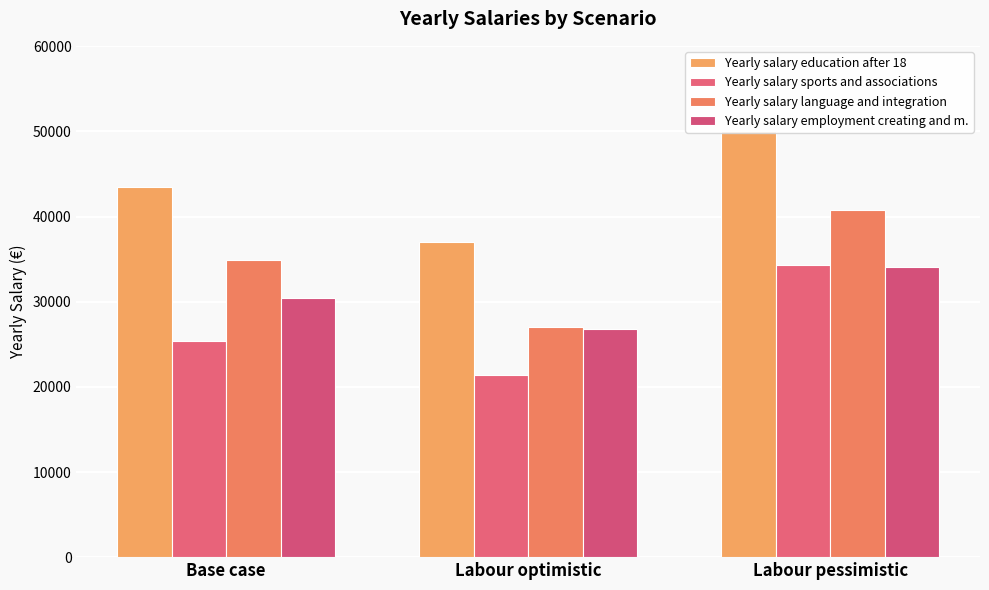

How many distinct data groups are displayed?

4